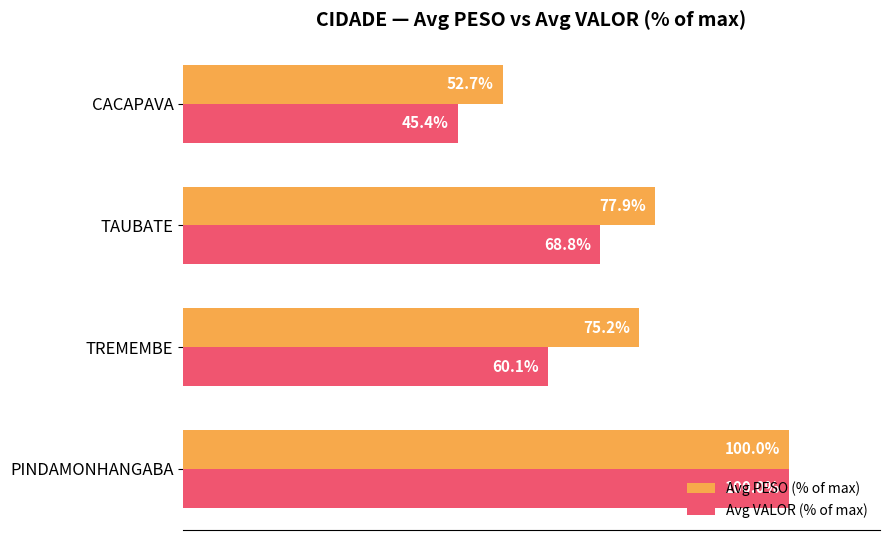

Is the value of Avg PESO (% of max) at PINDAMONHANGABA greater than the value of Avg VALOR (% of max) at TAUBATE?

Yes